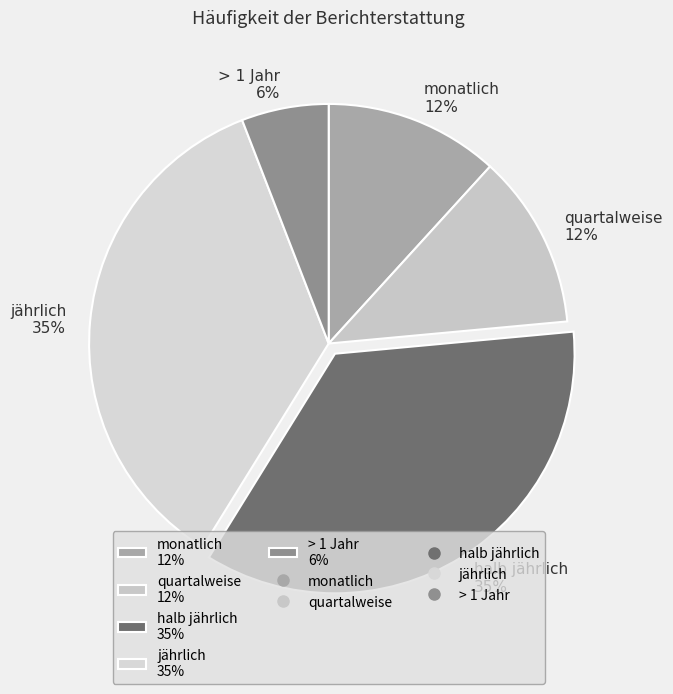

To the nearest percent, what portion does quartalweise represent?

12%